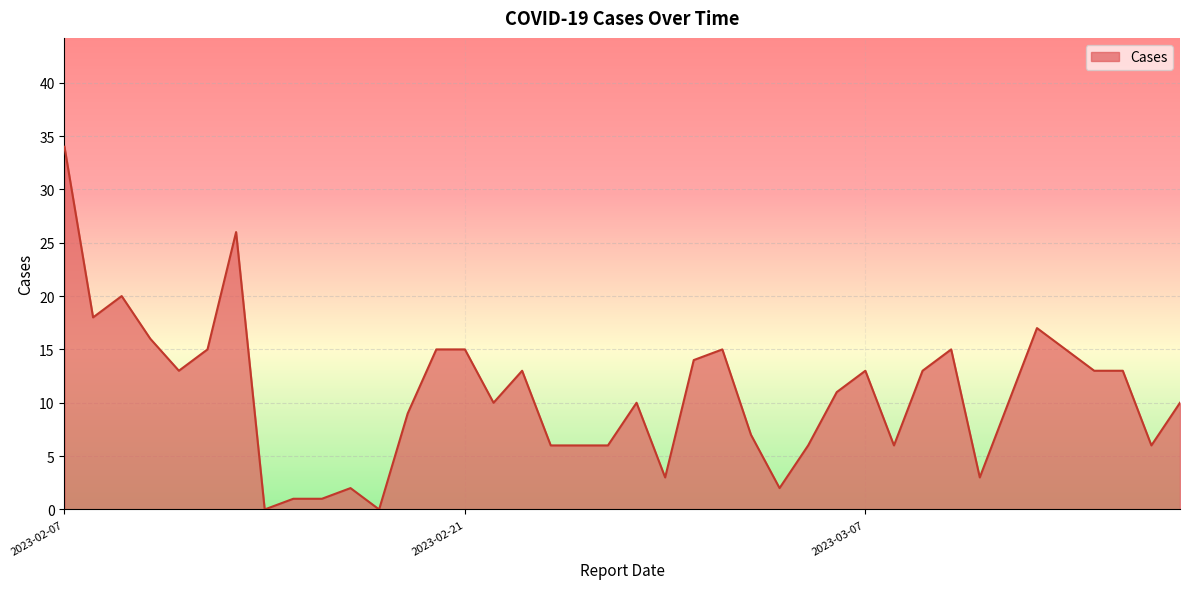

What is the difference between the maximum and minimum values?

34